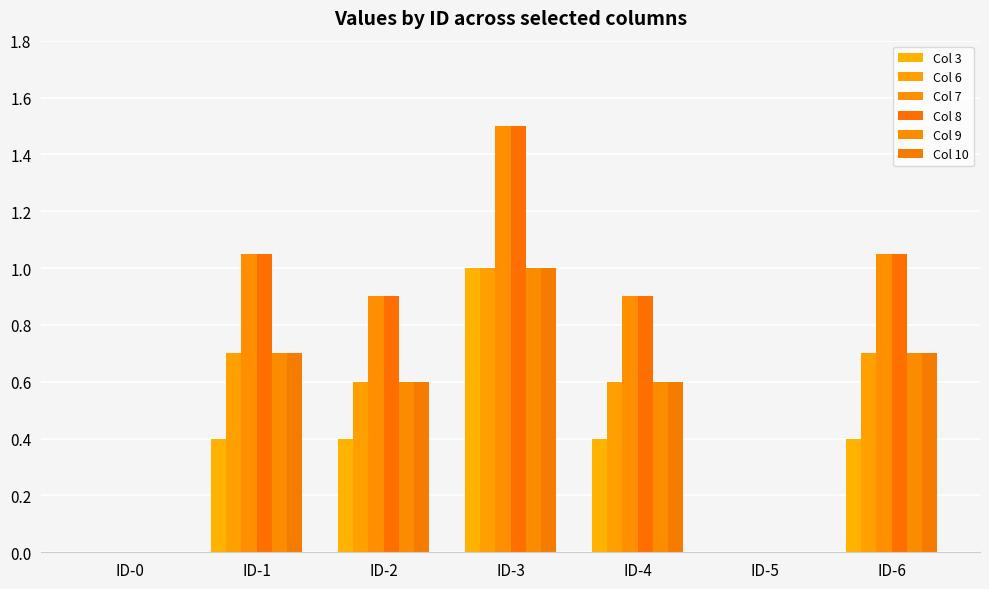

What is the value of the Col 3 bar at the 7th from the left?

0.4